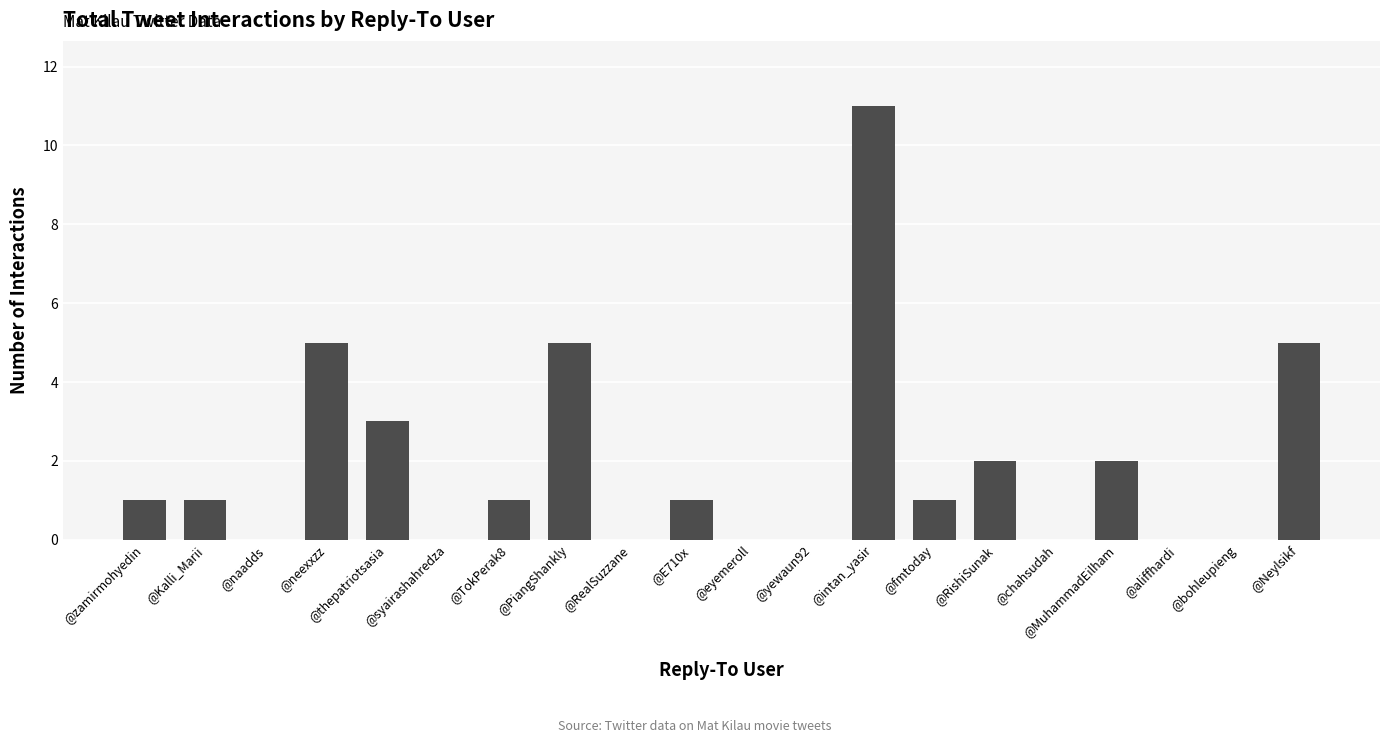

True or false: the data shows 1 at @zamirmohyedin.

True